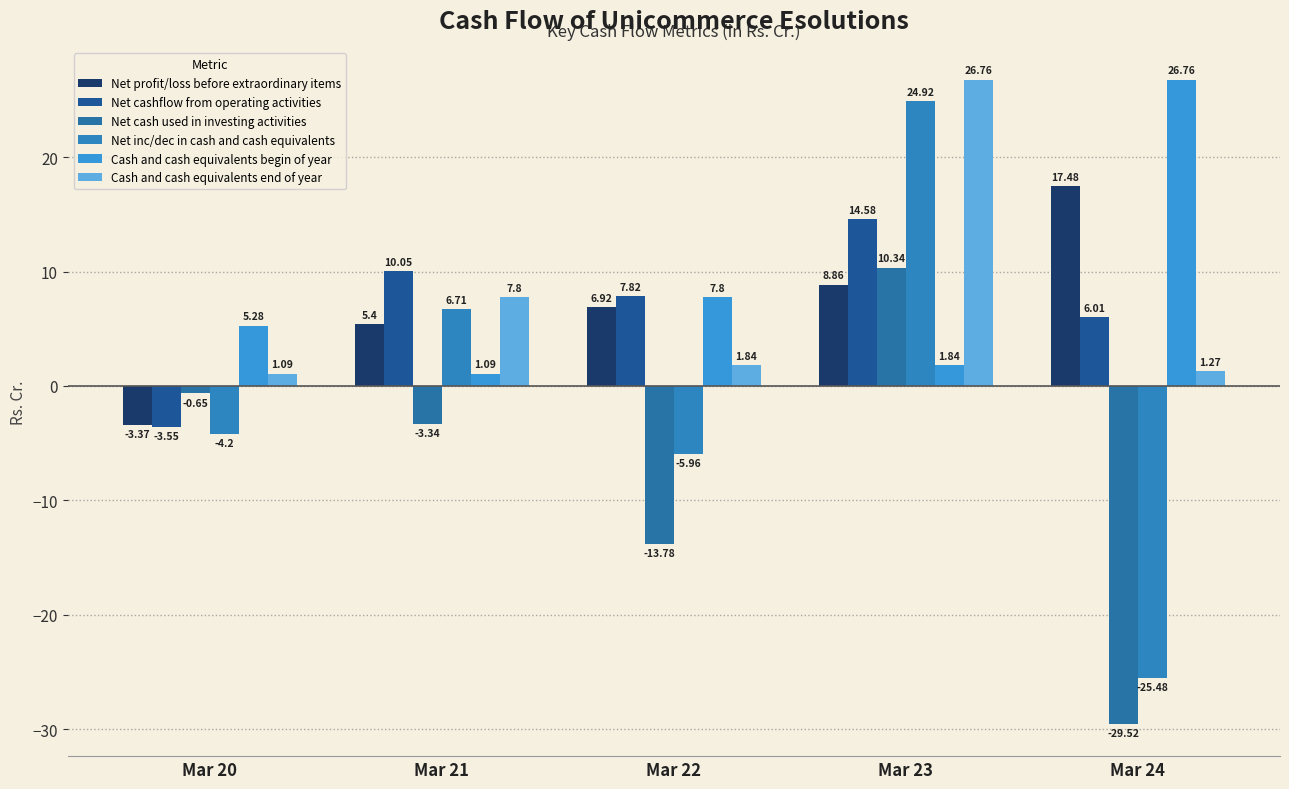

Reading right to left, transcribe all the data shown in this chart.

Net profit/loss before extraordinary items: Mar 24=17.5	Mar 23=8.9	Mar 22=6.9	Mar 21=5.4	Mar 20=-3.4
Net cashflow from operating activities: Mar 24=6.0	Mar 23=14.6	Mar 22=7.8	Mar 21=10.1	Mar 20=-3.5
Net cash used in investing activities: Mar 24=-29.5	Mar 23=10.3	Mar 22=-13.8	Mar 21=-3.3	Mar 20=-0.7
Net inc/dec in cash and cash equivalents: Mar 24=-25.5	Mar 23=24.9	Mar 22=-6.0	Mar 21=6.7	Mar 20=-4.2
Cash and cash equivalents begin of year: Mar 24=26.8	Mar 23=1.8	Mar 22=7.8	Mar 21=1.1	Mar 20=5.3
Cash and cash equivalents end of year: Mar 24=1.3	Mar 23=26.8	Mar 22=1.8	Mar 21=7.8	Mar 20=1.1